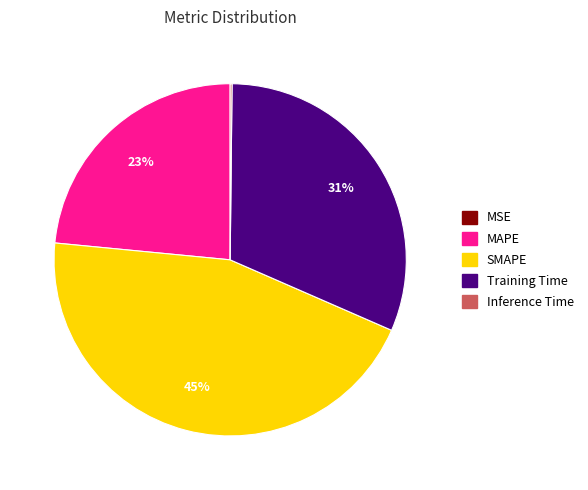

The Training Time slice represents 21% of the pie. True or false?

False